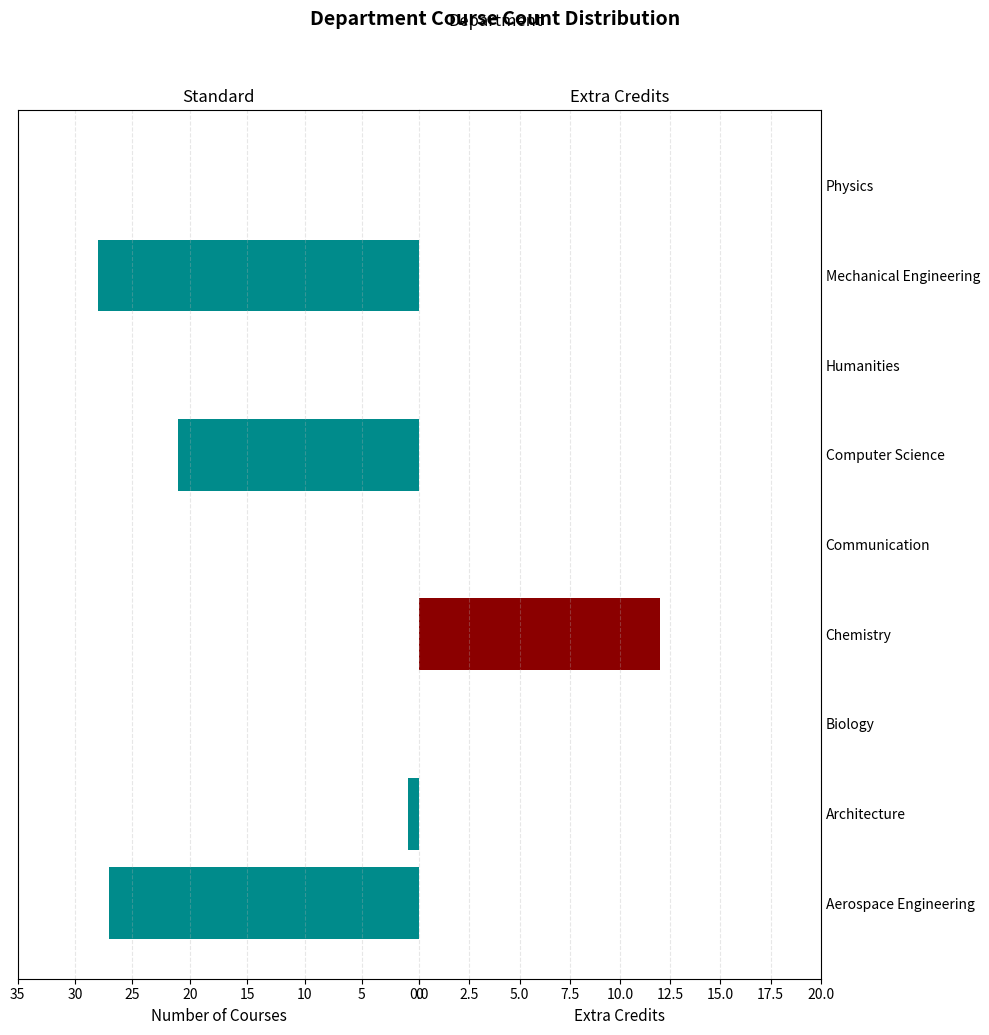

How many bars are there in total?

18